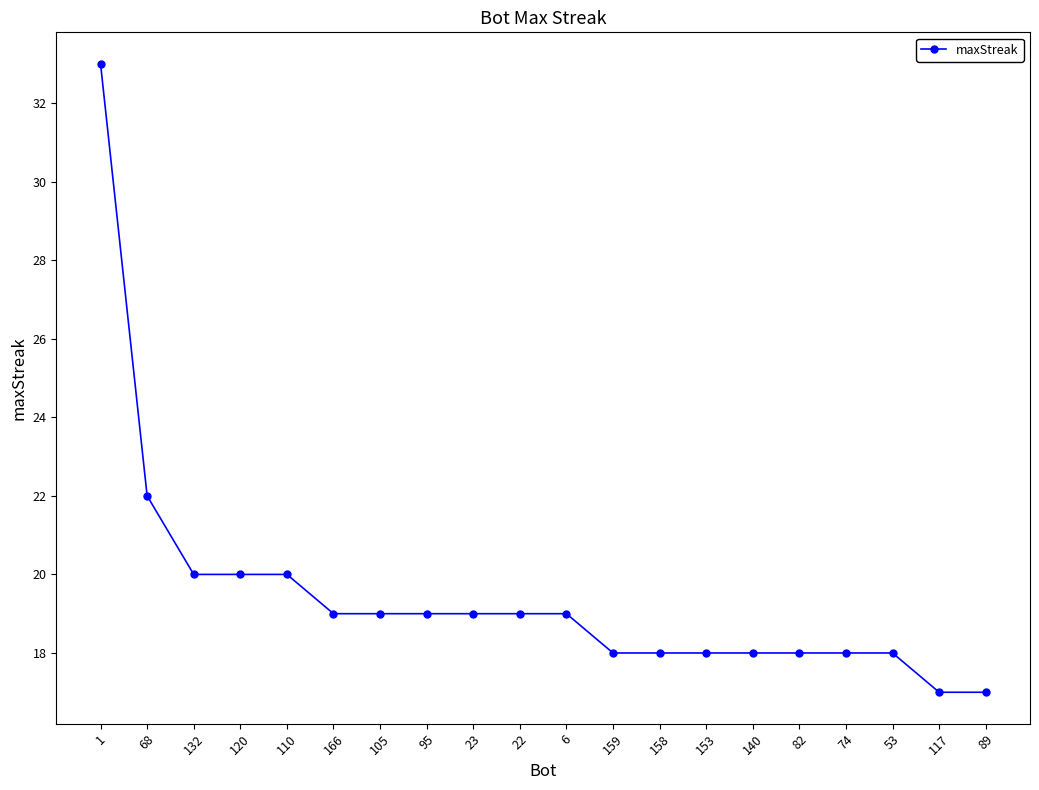

What is the maximum value shown in the chart?

33